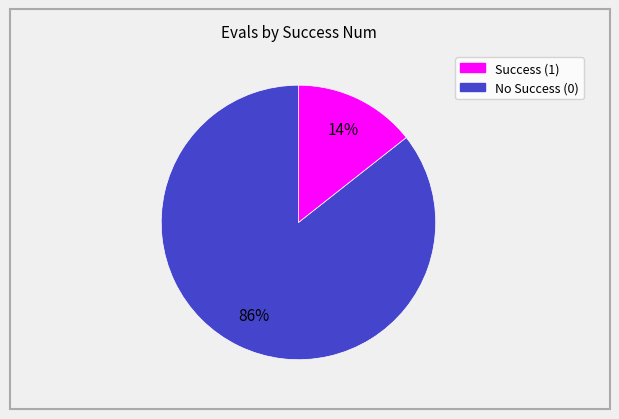

To the nearest percent, what is the average slice percentage?

50%